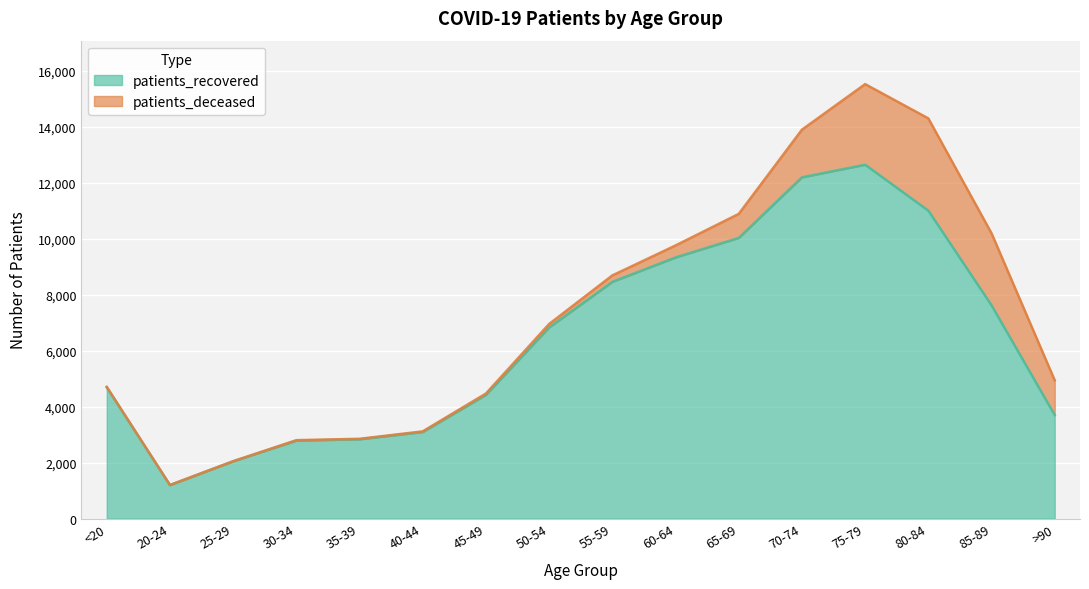

Reading right to left, list all the values displayed in this chart.

3699	7622	11005	12647	12196	10030	9332	8460	6830	4421	3093	2833	2785	2047	1196	4690